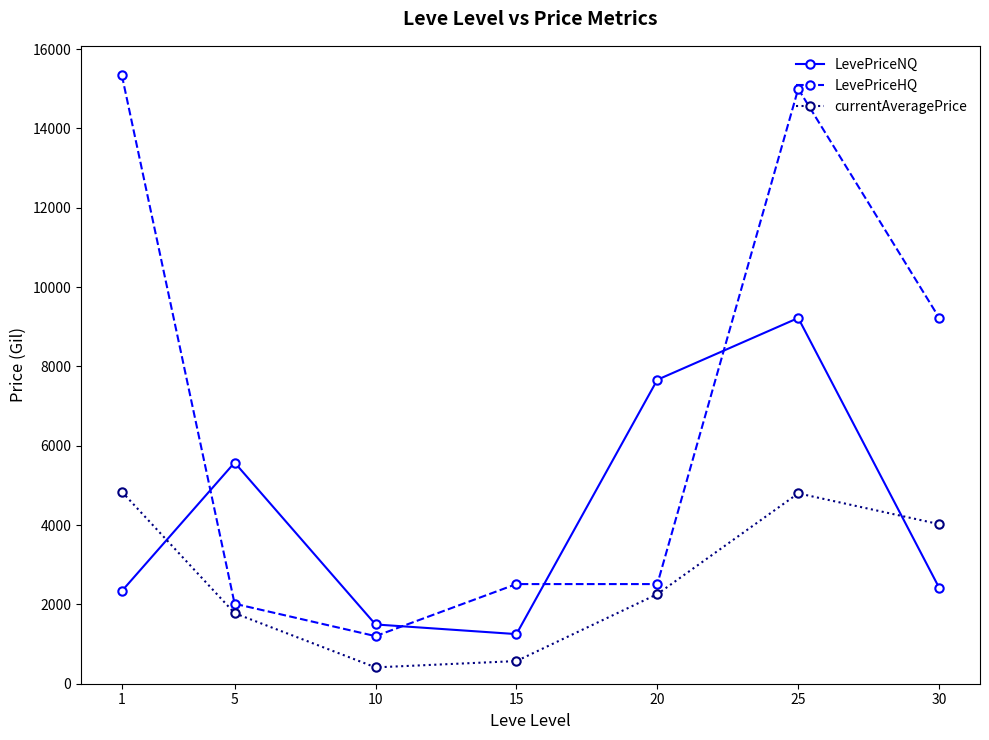

At which category does LevePriceHQ reach its first local valley?

10